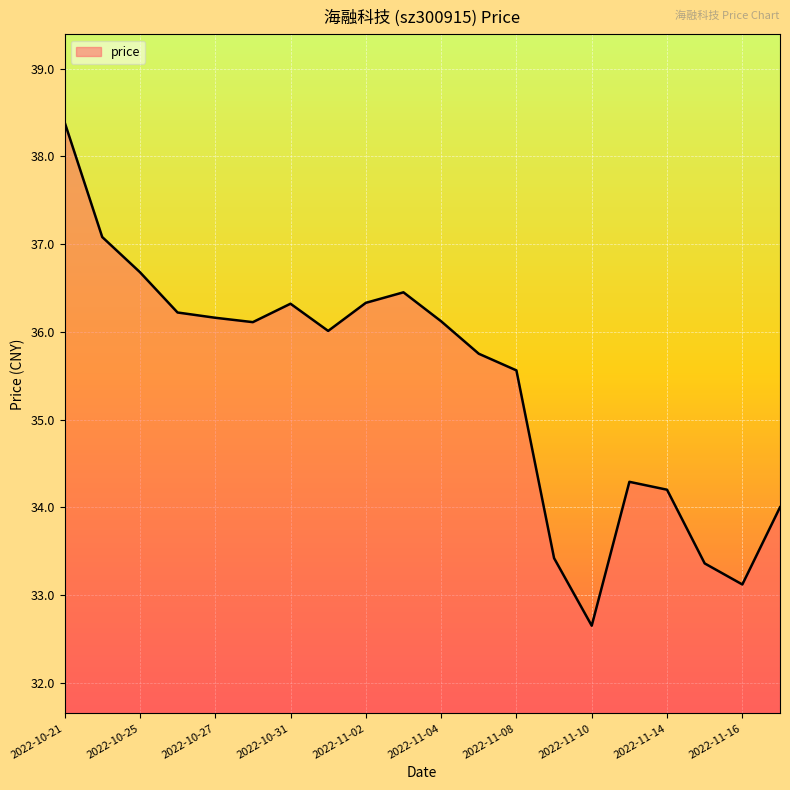

What is the difference between the maximum and minimum values?

5.7